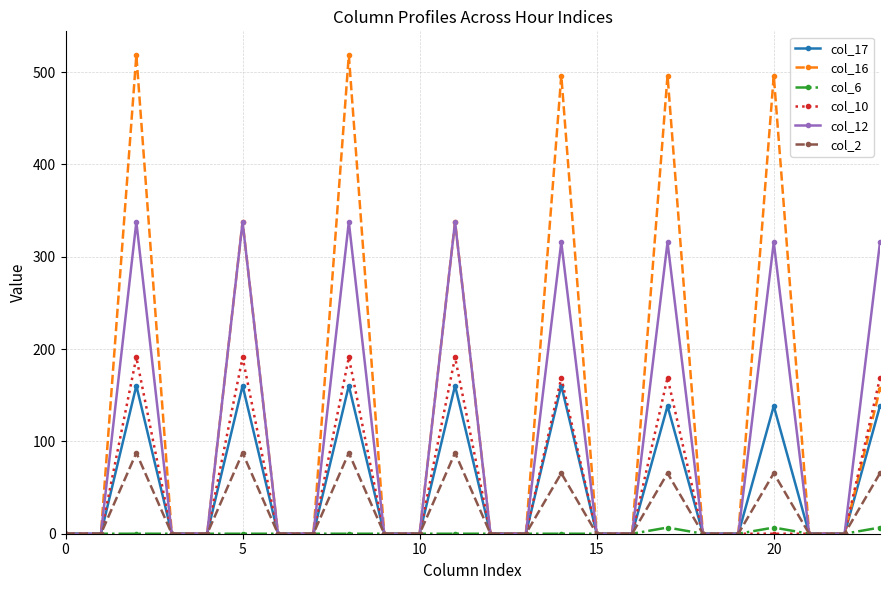

List the series in order of their peak value, lowest first.

col_6, col_2, col_17, col_10, col_12, col_16